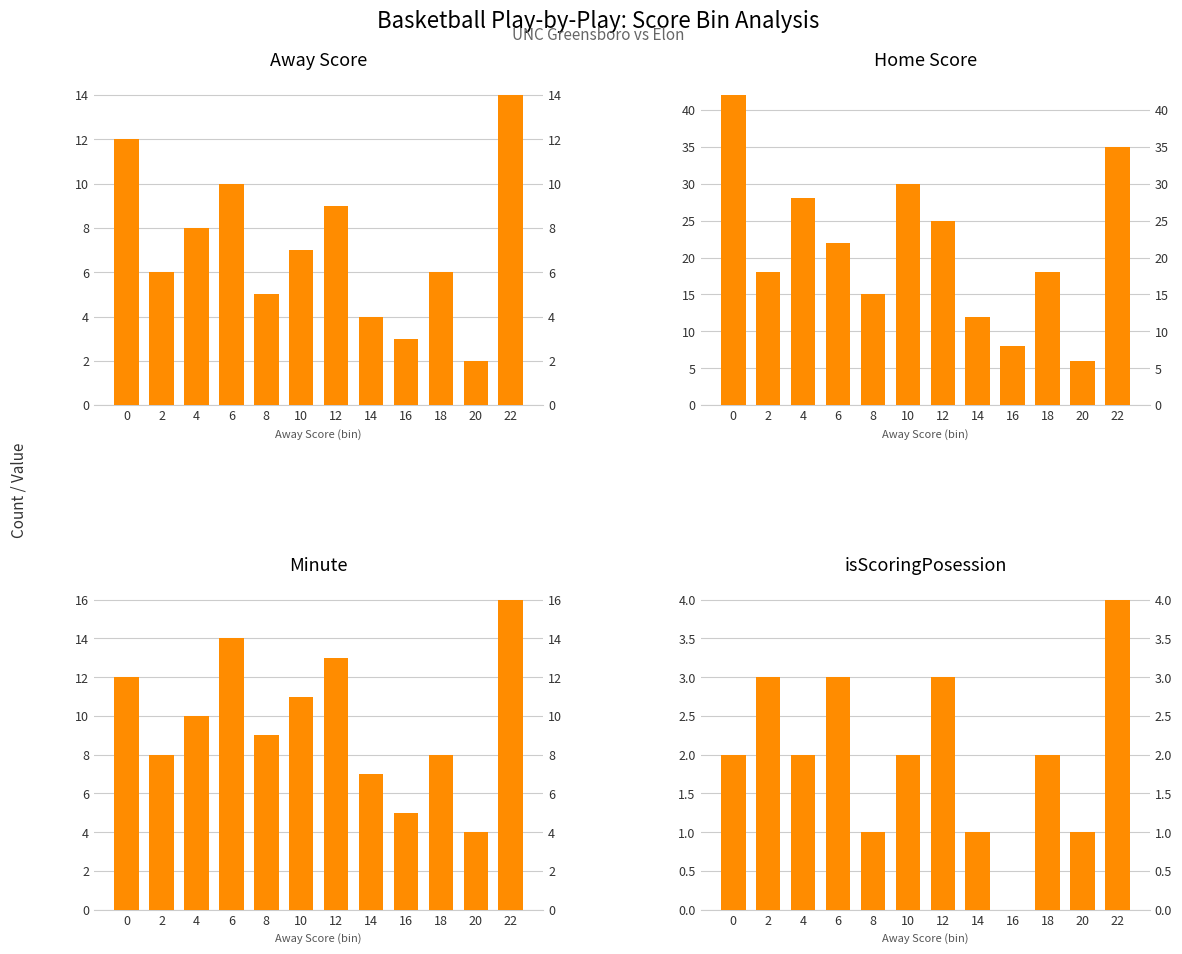

Reading left to right, transcribe all the data shown in this chart.

Away Score: 0=12	2=6	4=8	6=10	8=5	10=7	12=9	14=4	16=3	18=6	20=2	22=14
Home Score: 0=42	2=18	4=28	6=22	8=15	10=30	12=25	14=12	16=8	18=18	20=6	22=35
Minute: 0=12	2=8	4=10	6=14	8=9	10=11	12=13	14=7	16=5	18=8	20=4	22=16
isScoringPosession: 0=2	2=3	4=2	6=3	8=1	10=2	12=3	14=1	16=0	18=2	20=1	22=4